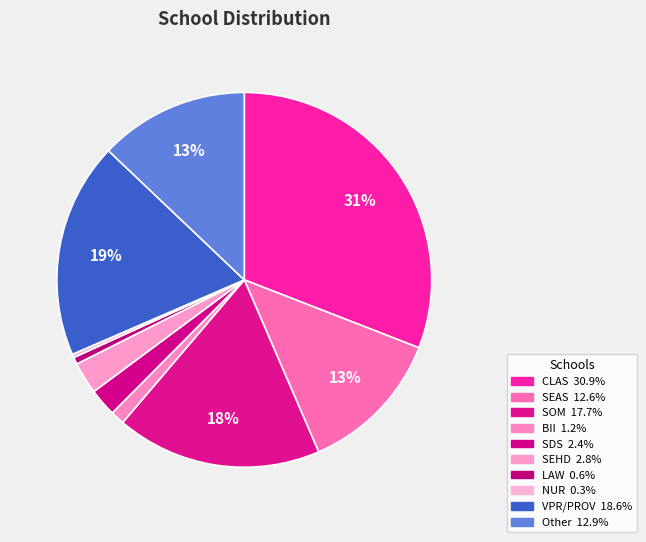

To the nearest percent, what is the combined percentage of VPR/PROV and CLAS?

50%